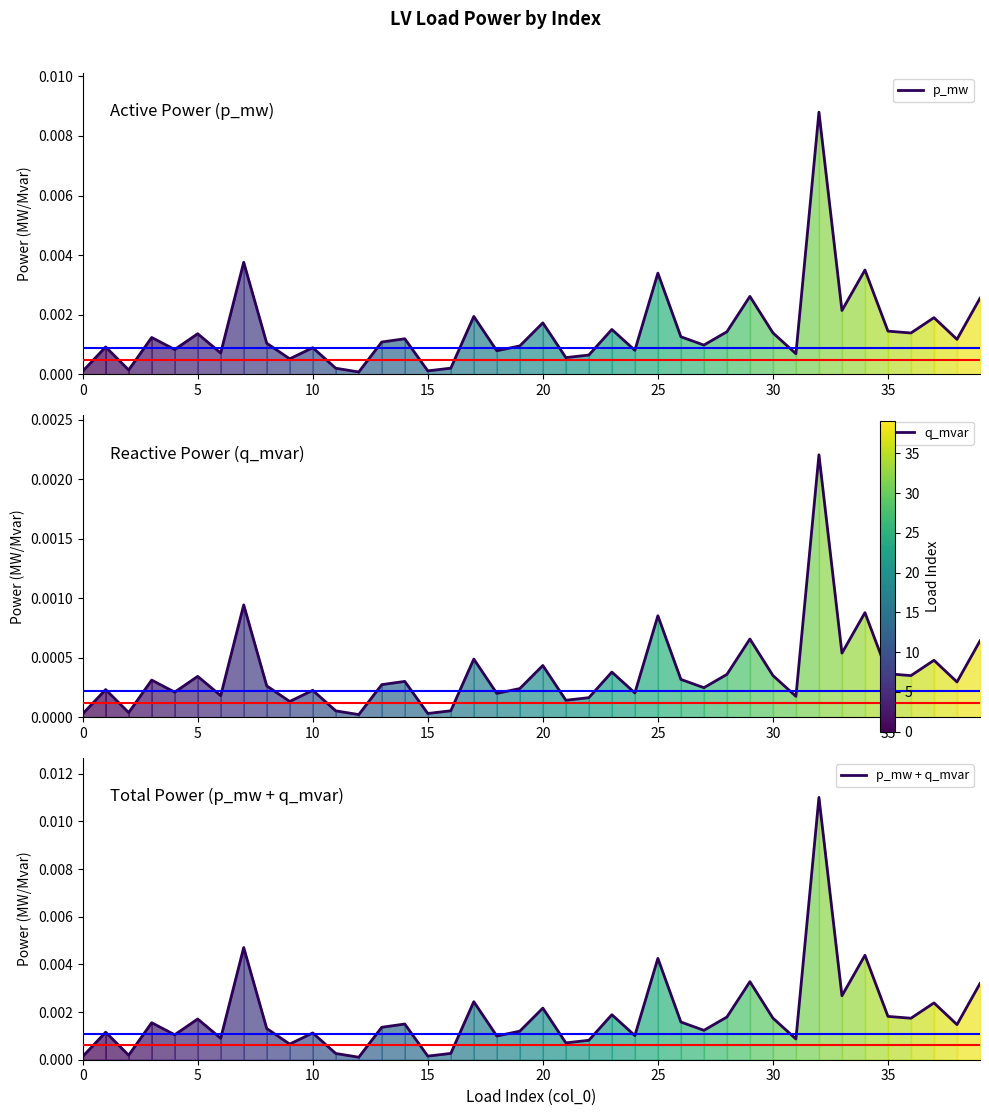

Does the chart have visible grid lines?

No